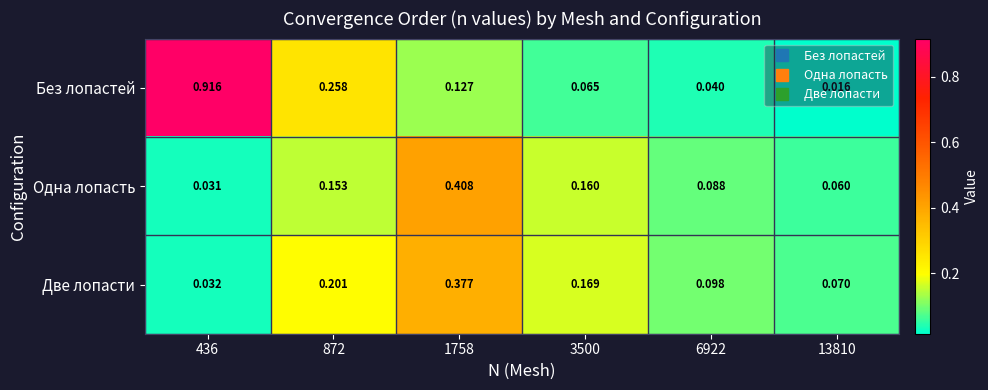

Which series changed the most between 1758 and 13810?

Одна лопасть